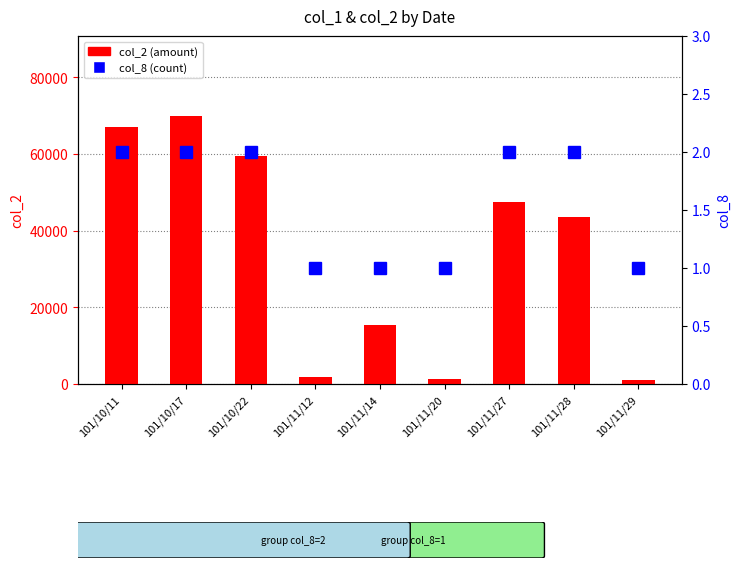

Reading left to right, transcribe all the data shown in this chart.

col_2 (amount): 101/10/11=67000	101/10/17=69810	101/10/22=59500	101/11/12=1700	101/11/14=15500	101/11/20=1300	101/11/27=47520	101/11/28=43560	101/11/29=1000
col_8 (count): 101/10/11=2	101/10/17=2	101/10/22=2	101/11/12=1	101/11/14=1	101/11/20=1	101/11/27=2	101/11/28=2	101/11/29=1